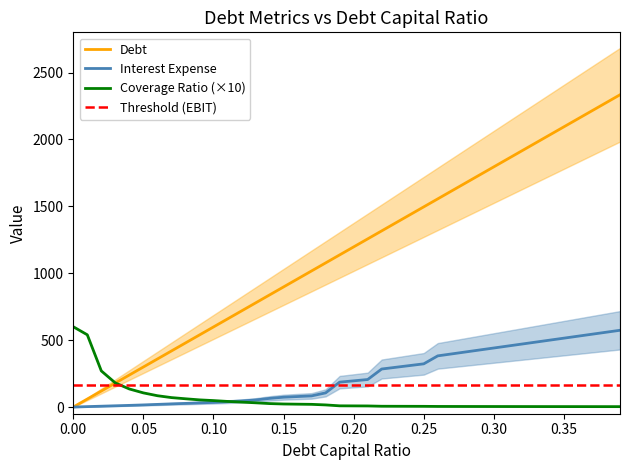

Is the value of debt_capital at 0.0 greater than the value of interest_expense at 0.09?

No